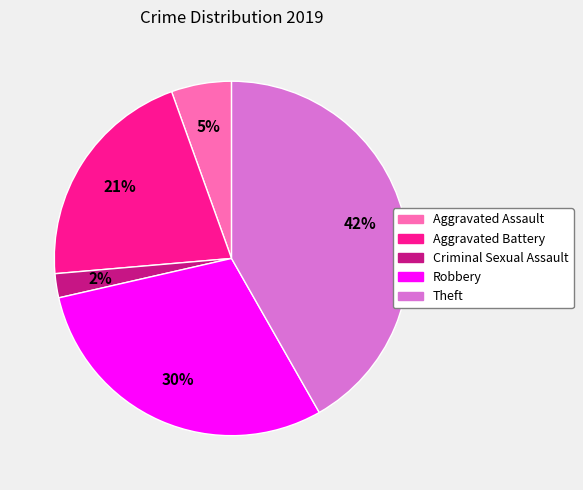

To the nearest percent, what is the difference between the Aggravated Battery and Theft slice percentages?

21%